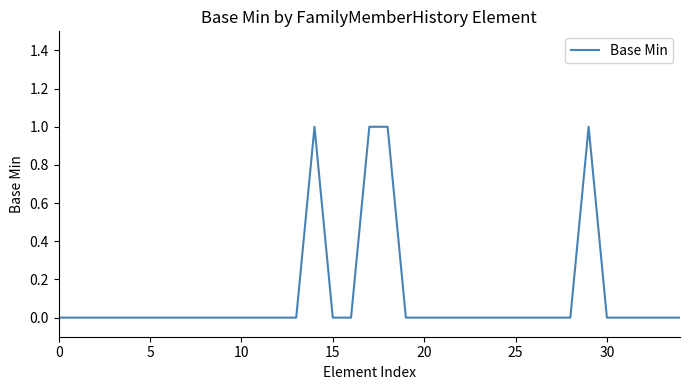

True or false: the data has more than 0 interior local peaks.

True